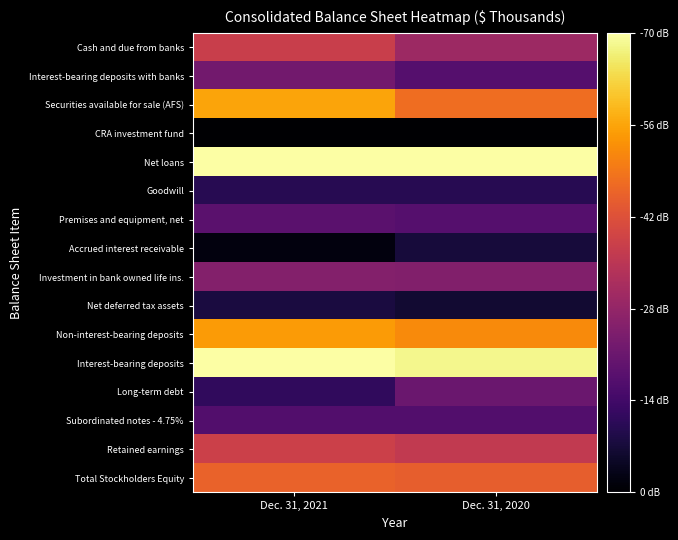

How many distinct data groups are displayed?

16